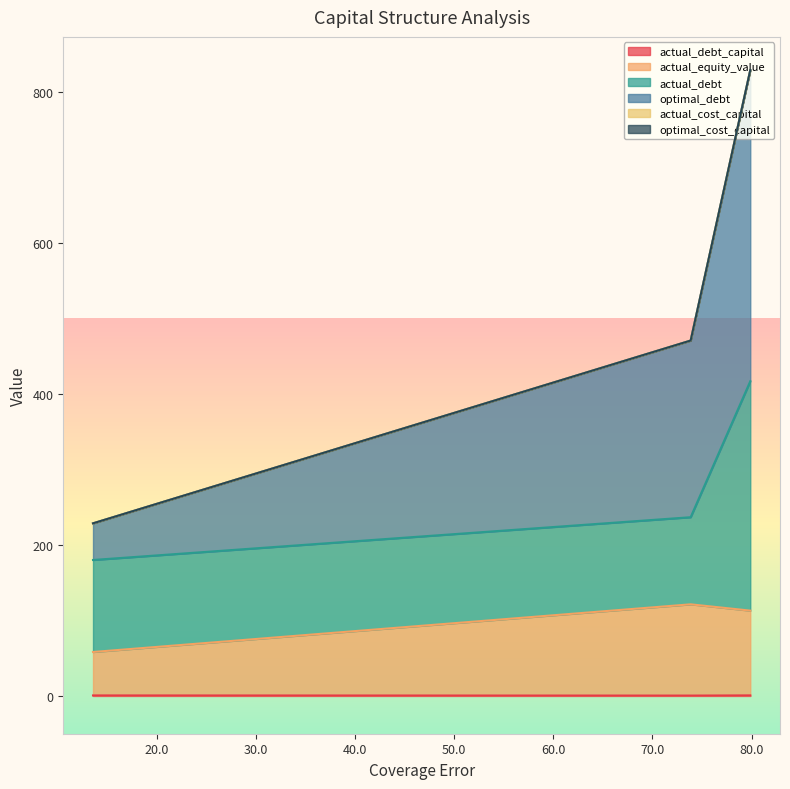

How many lines are shown in the chart?

6